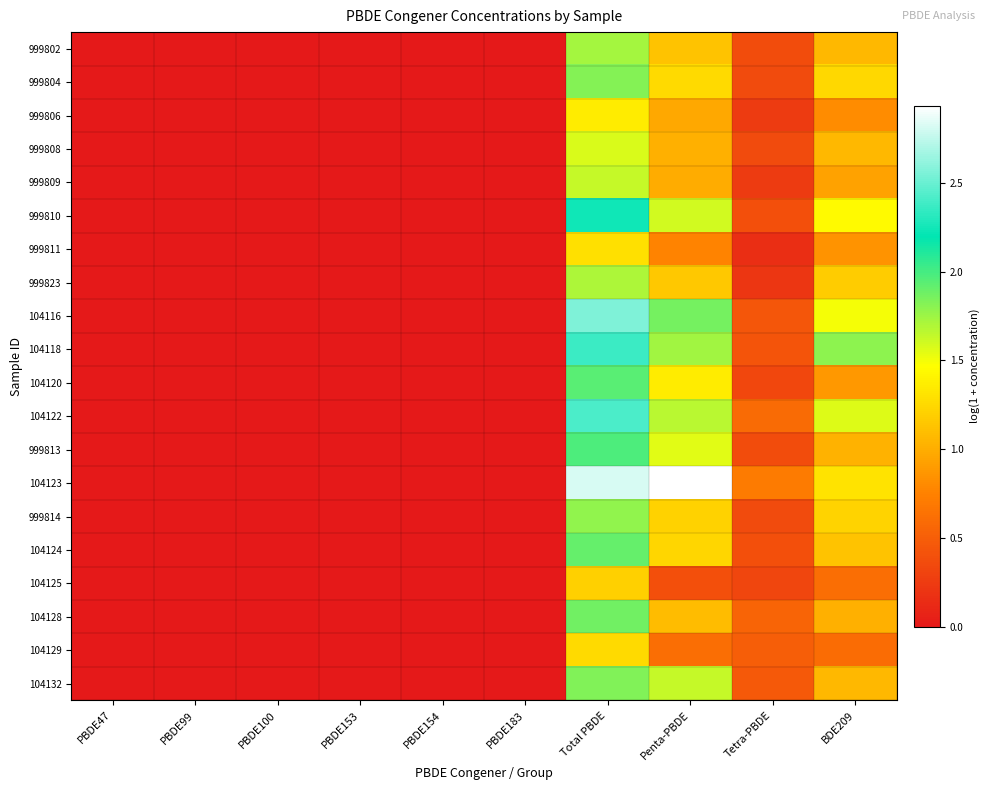

Reading left to right, transcribe all the data shown in this chart.

999802: PBDE47=0.0	PBDE99=0.0	PBDE100=0.0	PBDE153=0.0	PBDE154=0.0	PBDE183=0.0	Total PBDE=1.7	Penta-PBDE=1.1	Tetra-PBDE=0.4	BDE209=1.1
999804: PBDE47=0.0	PBDE99=0.0	PBDE100=0.0	PBDE153=0.0	PBDE154=0.0	PBDE183=0.0	Total PBDE=1.8	Penta-PBDE=1.3	Tetra-PBDE=0.4	BDE209=1.2
999806: PBDE47=0.0	PBDE99=0.0	PBDE100=0.0	PBDE153=0.0	PBDE154=0.0	PBDE183=0.0	Total PBDE=1.4	Penta-PBDE=1.0	Tetra-PBDE=0.2	BDE209=0.8
999808: PBDE47=0.0	PBDE99=0.0	PBDE100=0.0	PBDE153=0.0	PBDE154=0.0	PBDE183=0.0	Total PBDE=1.6	Penta-PBDE=1.0	Tetra-PBDE=0.4	BDE209=1.1
999809: PBDE47=0.0	PBDE99=0.0	PBDE100=0.0	PBDE153=0.0	PBDE154=0.0	PBDE183=0.0	Total PBDE=1.6	Penta-PBDE=1.0	Tetra-PBDE=0.2	BDE209=0.9
999810: PBDE47=0.0	PBDE99=0.0	PBDE100=0.0	PBDE153=0.0	PBDE154=0.0	PBDE183=0.0	Total PBDE=2.2	Penta-PBDE=1.6	Tetra-PBDE=0.4	BDE209=1.4
999811: PBDE47=0.0	PBDE99=0.0	PBDE100=0.0	PBDE153=0.0	PBDE154=0.0	PBDE183=0.0	Total PBDE=1.3	Penta-PBDE=0.8	Tetra-PBDE=0.2	BDE209=0.9
999823: PBDE47=0.0	PBDE99=0.0	PBDE100=0.0	PBDE153=0.0	PBDE154=0.0	PBDE183=0.0	Total PBDE=1.7	Penta-PBDE=1.2	Tetra-PBDE=0.2	BDE209=1.2
104116: PBDE47=0.0	PBDE99=0.0	PBDE100=0.0	PBDE153=0.0	PBDE154=0.0	PBDE183=0.0	Total PBDE=2.6	Penta-PBDE=1.9	Tetra-PBDE=0.4	BDE209=1.5
104118: PBDE47=0.0	PBDE99=0.0	PBDE100=0.0	PBDE153=0.0	PBDE154=0.0	PBDE183=0.0	Total PBDE=2.4	Penta-PBDE=1.7	Tetra-PBDE=0.4	BDE209=1.8
104120: PBDE47=0.0	PBDE99=0.0	PBDE100=0.0	PBDE153=0.0	PBDE154=0.0	PBDE183=0.0	Total PBDE=1.9	Penta-PBDE=1.4	Tetra-PBDE=0.3	BDE209=0.9
104122: PBDE47=0.0	PBDE99=0.0	PBDE100=0.0	PBDE153=0.0	PBDE154=0.0	PBDE183=0.0	Total PBDE=2.4	Penta-PBDE=1.7	Tetra-PBDE=0.6	BDE209=1.6
999813: PBDE47=0.0	PBDE99=0.0	PBDE100=0.0	PBDE153=0.0	PBDE154=0.0	PBDE183=0.0	Total PBDE=2.0	Penta-PBDE=1.6	Tetra-PBDE=0.4	BDE209=1.0
104123: PBDE47=0.0	PBDE99=0.0	PBDE100=0.0	PBDE153=0.0	PBDE154=0.0	PBDE183=0.0	Total PBDE=2.8	Penta-PBDE=2.9	Tetra-PBDE=0.7	BDE209=1.3
999814: PBDE47=0.0	PBDE99=0.0	PBDE100=0.0	PBDE153=0.0	PBDE154=0.0	PBDE183=0.0	Total PBDE=1.8	Penta-PBDE=1.2	Tetra-PBDE=0.4	BDE209=1.2
104124: PBDE47=0.0	PBDE99=0.0	PBDE100=0.0	PBDE153=0.0	PBDE154=0.0	PBDE183=0.0	Total PBDE=1.9	Penta-PBDE=1.2	Tetra-PBDE=0.4	BDE209=1.1
104125: PBDE47=0.0	PBDE99=0.0	PBDE100=0.0	PBDE153=0.0	PBDE154=0.0	PBDE183=0.0	Total PBDE=1.2	Penta-PBDE=0.4	Tetra-PBDE=0.3	BDE209=0.6
104128: PBDE47=0.0	PBDE99=0.0	PBDE100=0.0	PBDE153=0.0	PBDE154=0.0	PBDE183=0.0	Total PBDE=1.9	Penta-PBDE=1.1	Tetra-PBDE=0.5	BDE209=1.0
104129: PBDE47=0.0	PBDE99=0.0	PBDE100=0.0	PBDE153=0.0	PBDE154=0.0	PBDE183=0.0	Total PBDE=1.2	Penta-PBDE=0.6	Tetra-PBDE=0.5	BDE209=0.6
104132: PBDE47=0.0	PBDE99=0.0	PBDE100=0.0	PBDE153=0.0	PBDE154=0.0	PBDE183=0.0	Total PBDE=1.8	Penta-PBDE=1.6	Tetra-PBDE=0.5	BDE209=1.1